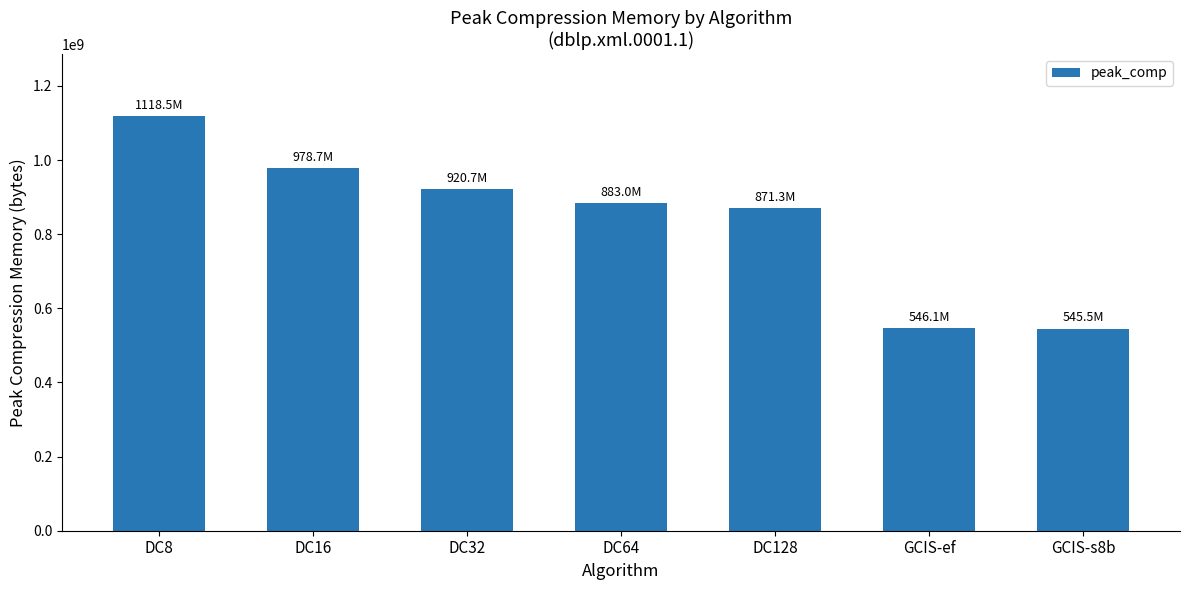

The chart shows a value of 882960314 at DC64. True or false?

True